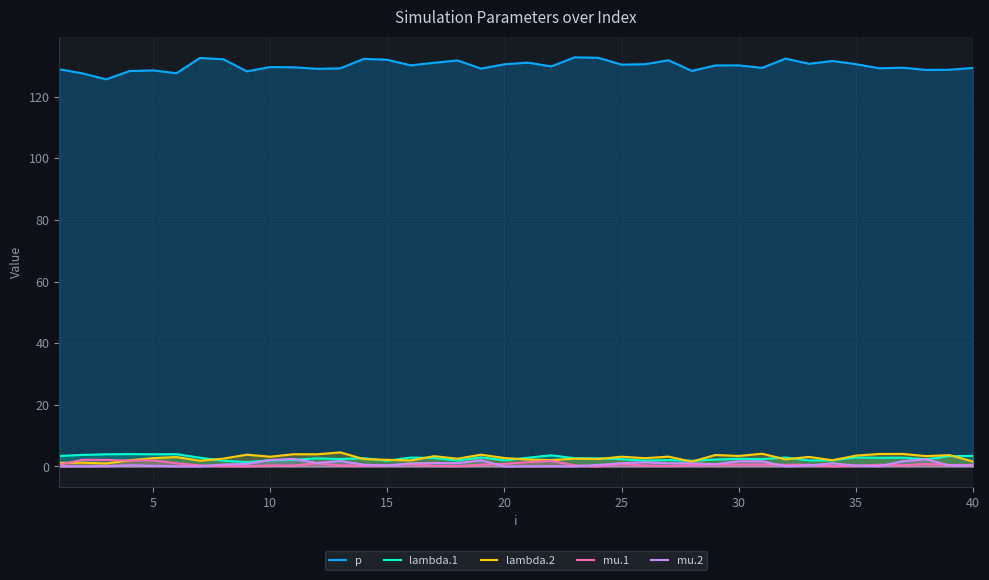

Is the value of lambda.2 at 20 greater than the value of p at 35?

No